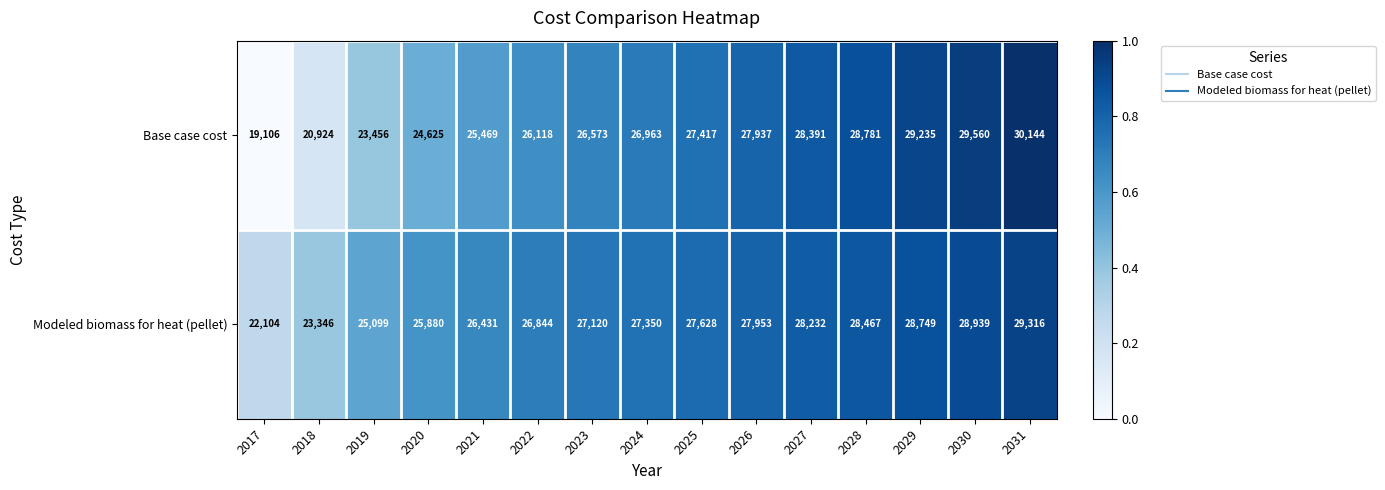

Which series has the widest spread of values?

Base case cost